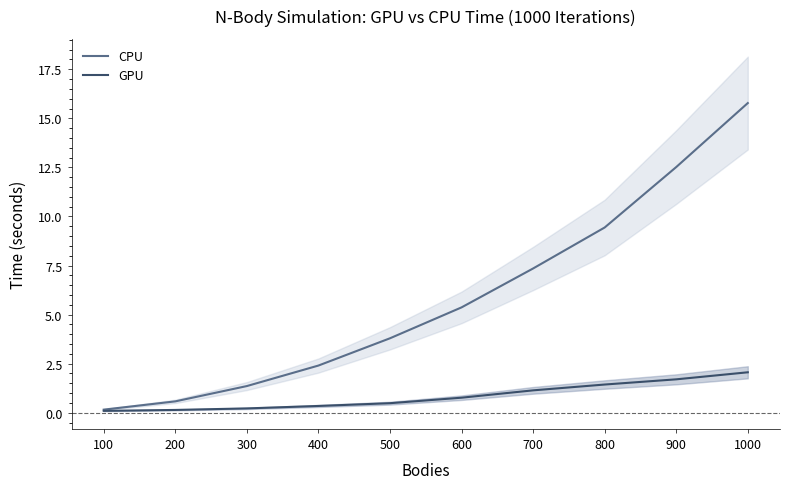

What is the difference between the GPU values at 1000 and 600?

1.3